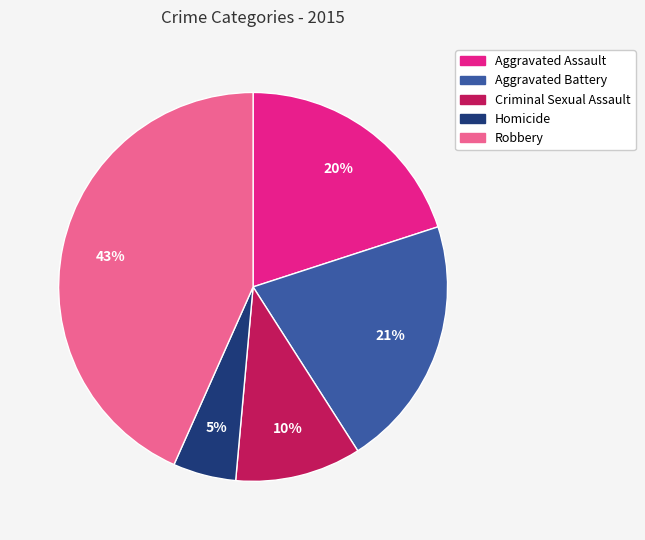

Rank the categories by value from highest to lowest.

Robbery, Aggravated Battery, Aggravated Assault, Criminal Sexual Assault, Homicide